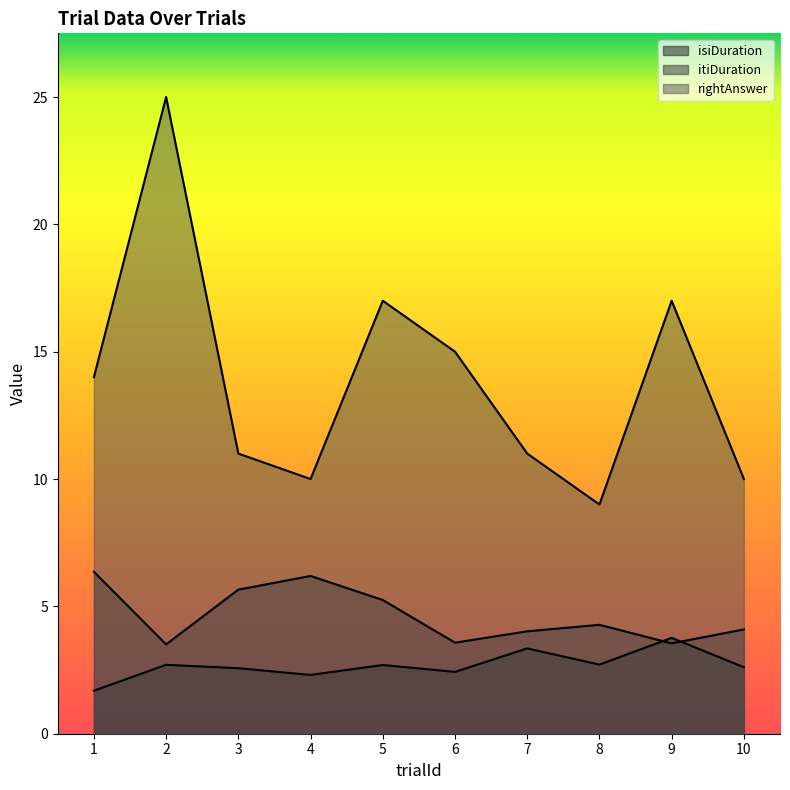

True or false: rightAnswer and itiDuration cross at least once.

False